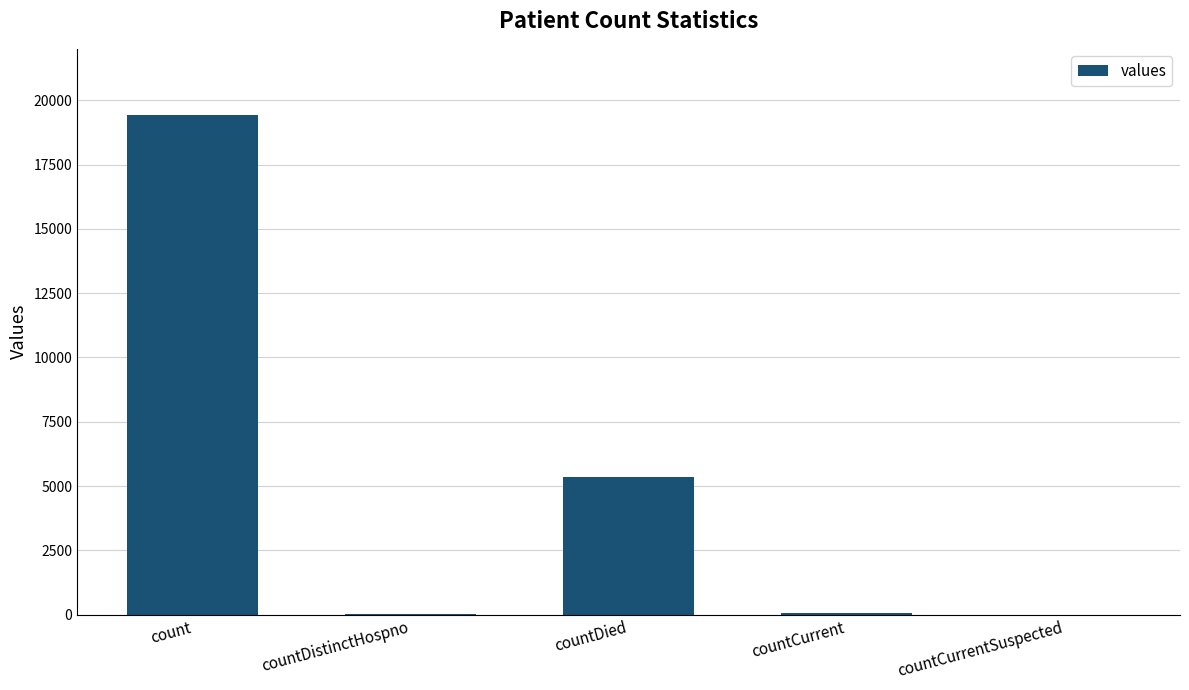

Are the bars horizontal?

No